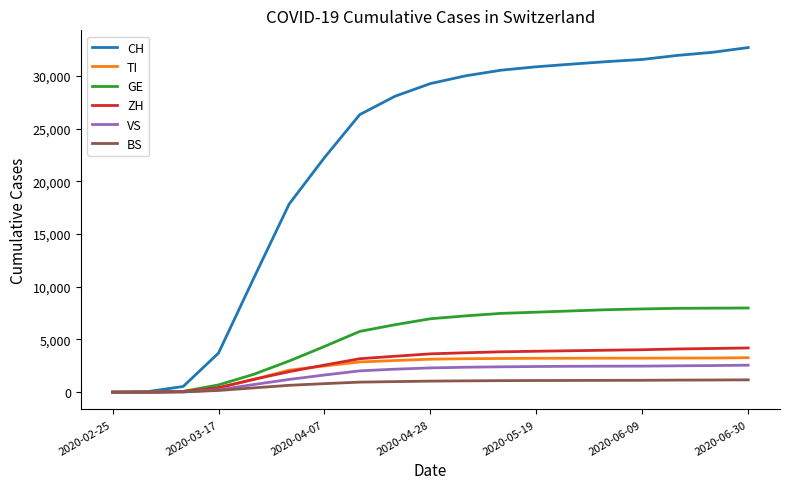

Which series has the largest range (max minus min)?

CH